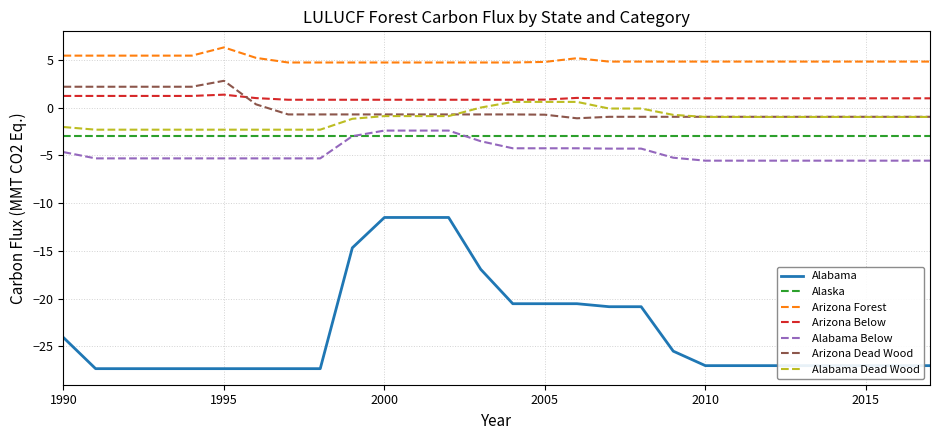

Which series has the largest total across all categories?

Arizona Forest